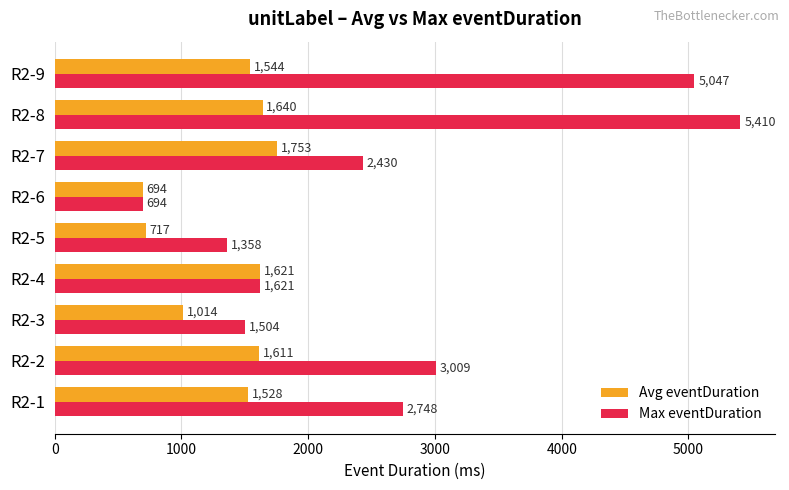

Where is Avg eventDuration nearest to the value 1223?

R2-3